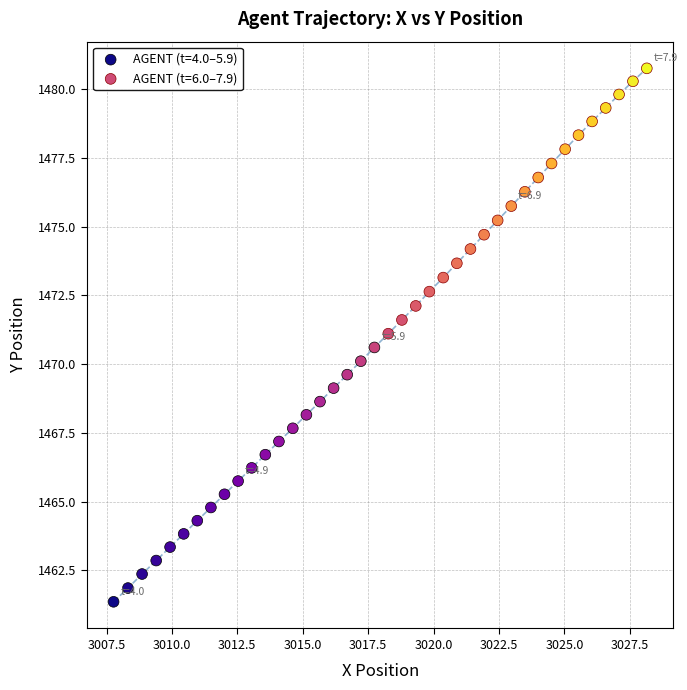

Which series has the widest spread of Y values?

AGENT (t=6.0–7.9)